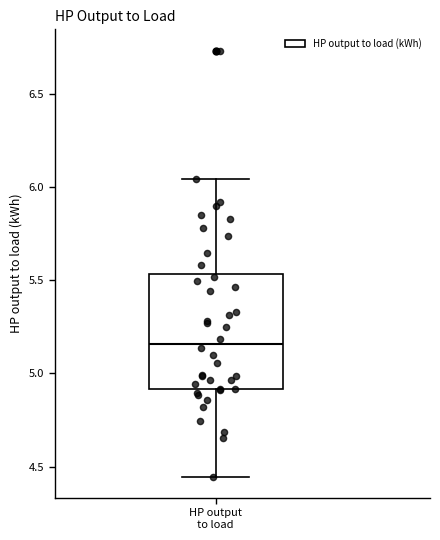

Transcribe this box plot: give where the median line is, the range the box spans, and where the two whiskers end, as read against the y-axis. The values are not printed on the chart, so give them approximately, as read against the axis.

median 5.15, box 4.90 to 5.55, whiskers 4.45 to 6.05